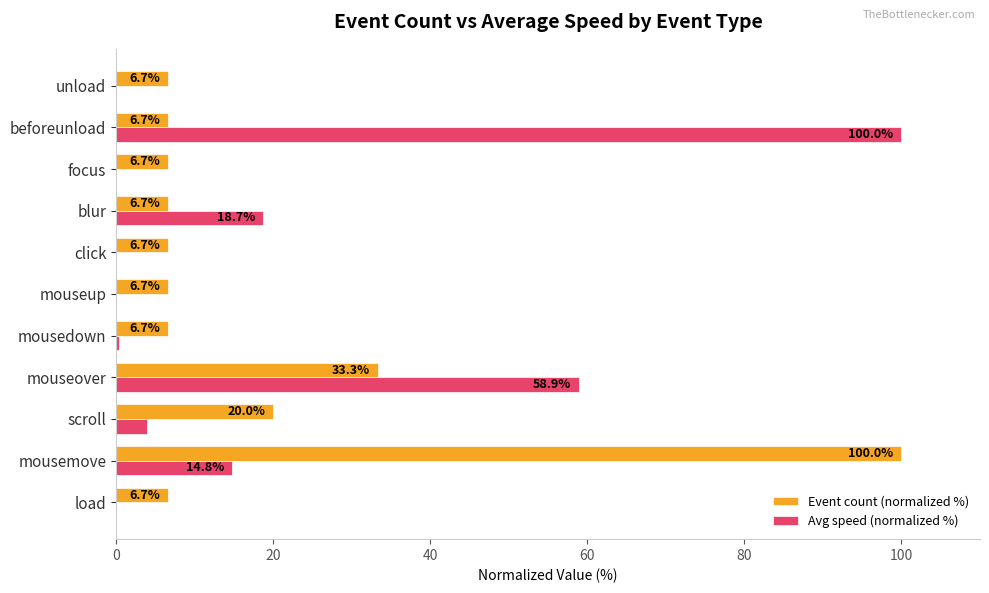

Between mouseover and beforeunload, which series saw the biggest shift?

Avg speed (normalized %)